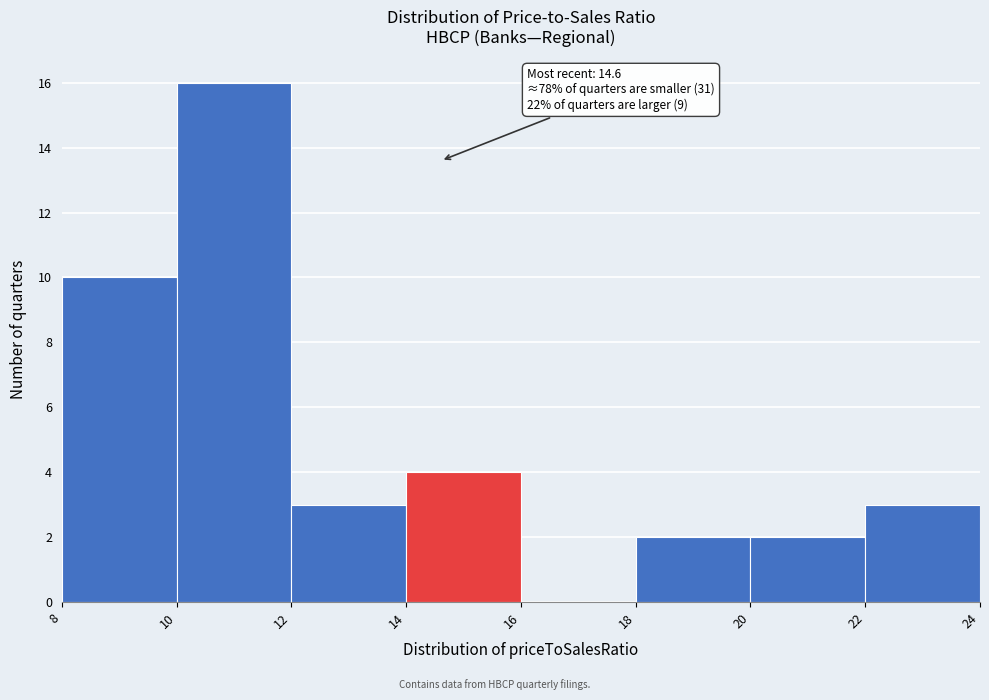

Over which range of the x-axis is the bar tallest?

10 to 12